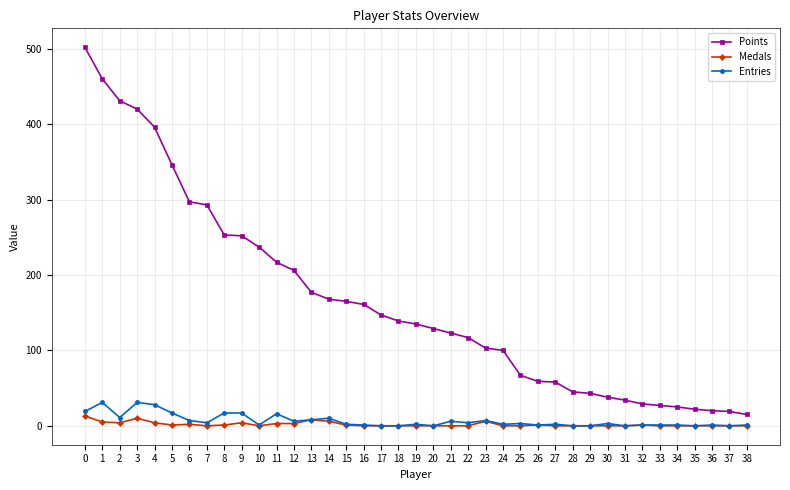

Which series changed the most between 6 and 20?

Points